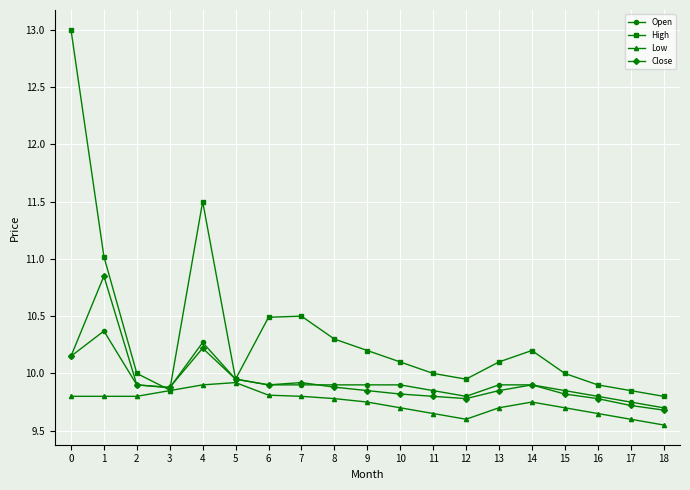

What is the maximum value shown in the chart?

13.0